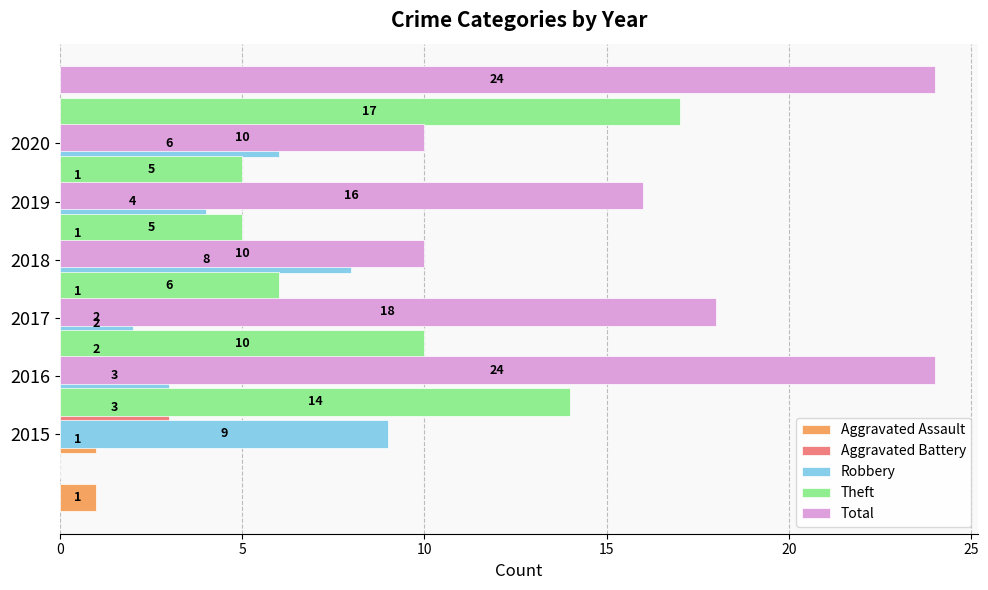

What is the average value of the Total series?

17